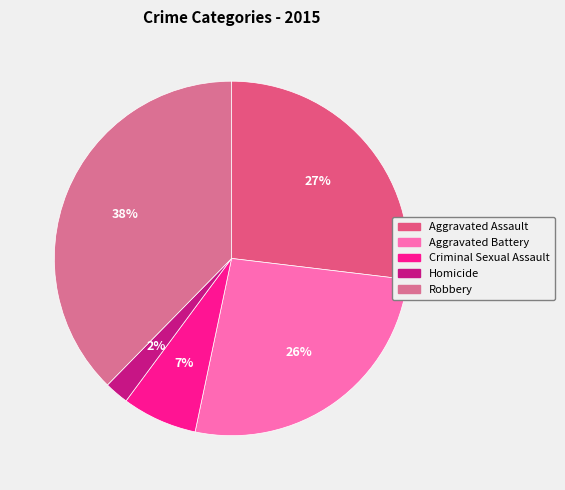

To the nearest percent, what is the difference between the Criminal Sexual Assault and Aggravated Assault slice percentages?

20%